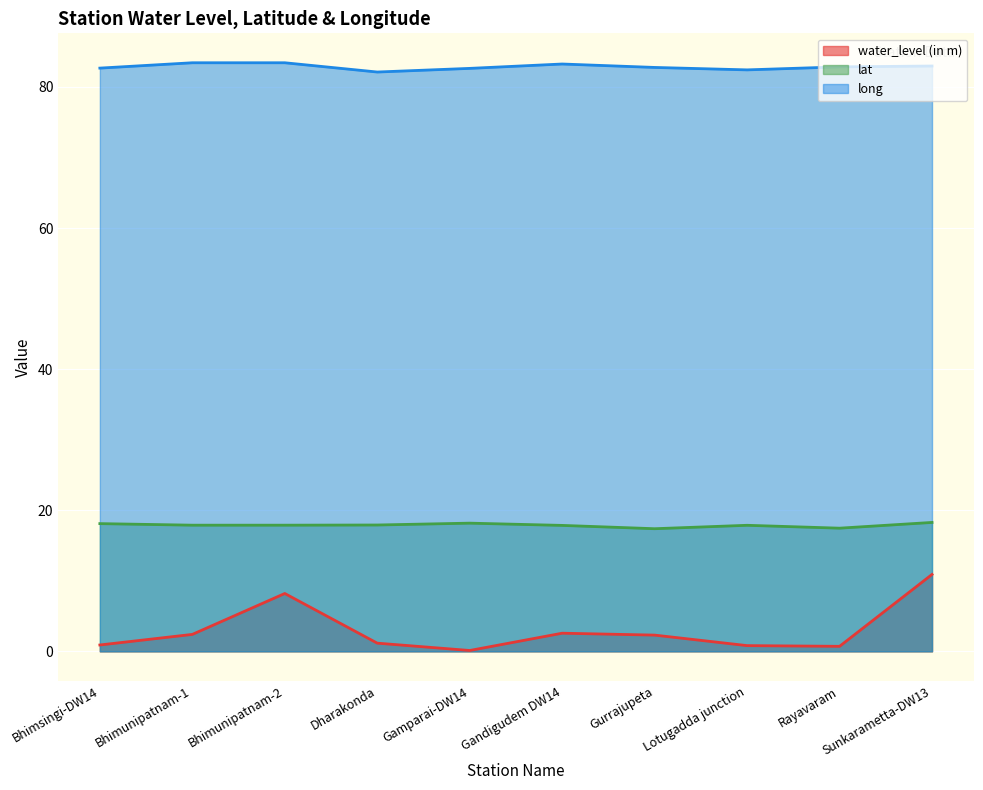

The value of water_level (in m) at Rayavaram is 0.7. True or false?

True